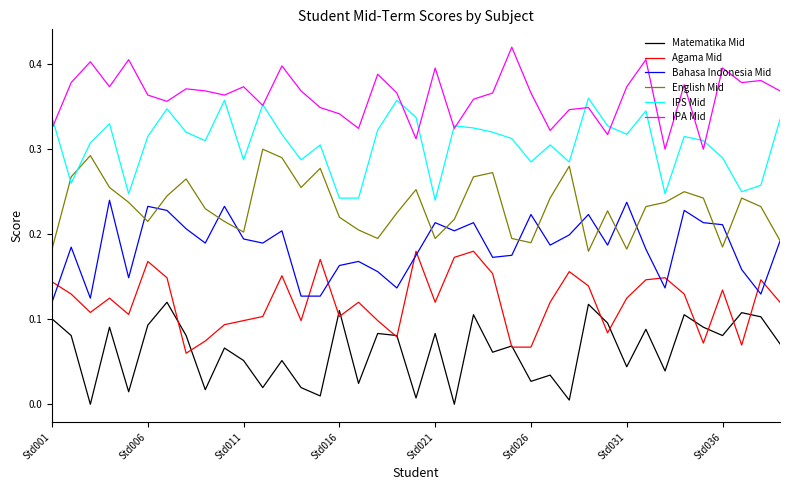

What are all the series names shown in the legend?

Matematika Mid, Agama Mid, Bahasa Indonesia Mid, English Mid, IPS Mid, IPA Mid